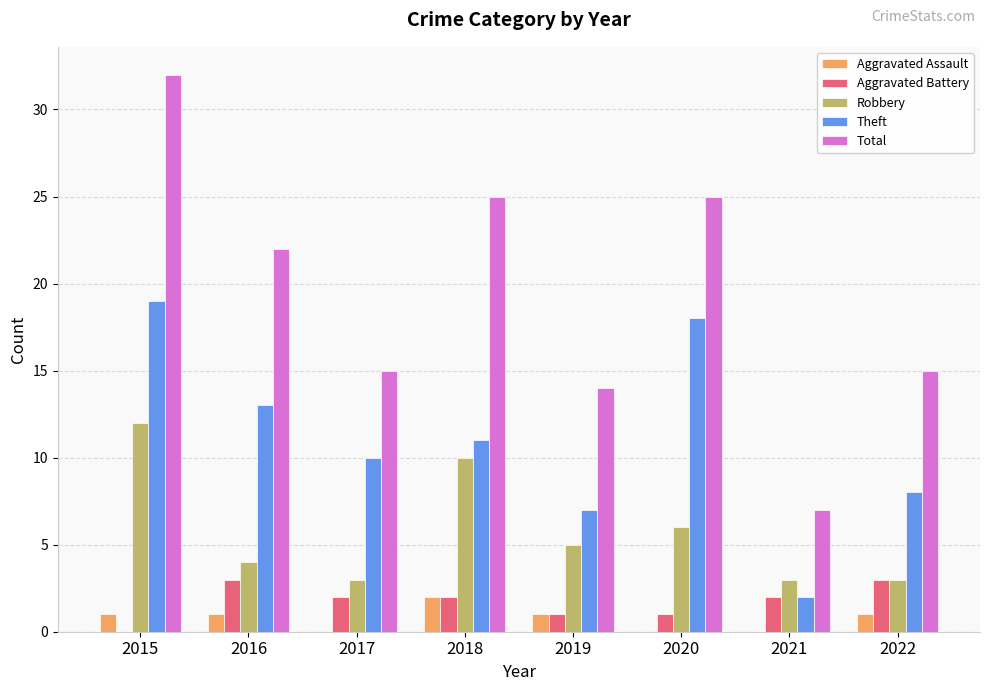

Reading right to left, extract all data points from this chart.

Aggravated Assault: 2022=1	2021=0	2020=0	2019=1	2018=2	2017=0	2016=1	2015=1
Aggravated Battery: 2022=3	2021=2	2020=1	2019=1	2018=2	2017=2	2016=3	2015=0
Robbery: 2022=3	2021=3	2020=6	2019=5	2018=10	2017=3	2016=4	2015=12
Theft: 2022=8	2021=2	2020=18	2019=7	2018=11	2017=10	2016=13	2015=19
Total: 2022=15	2021=7	2020=25	2019=14	2018=25	2017=15	2016=22	2015=32